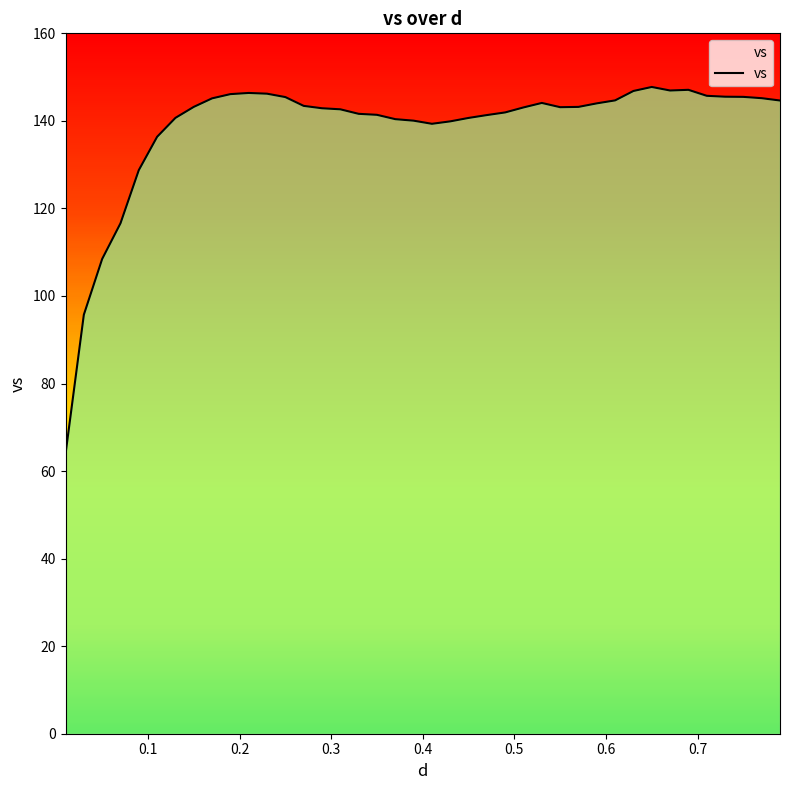

What is the minimum value shown in the chart?

63.9